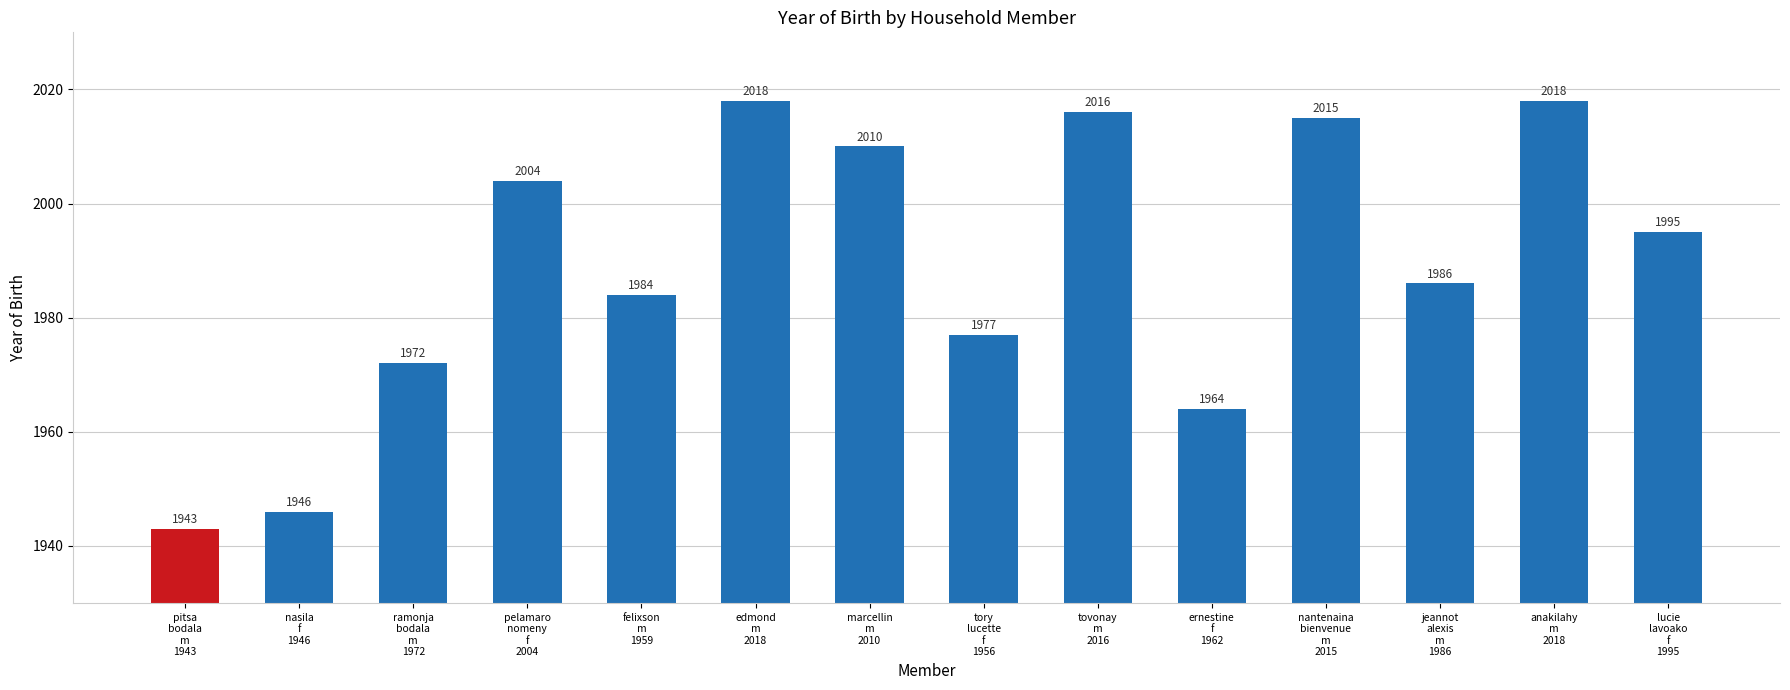

Approximately how many times larger is the value at anakilahy
m
2018 compared to tovonay
m
2016?

1.0